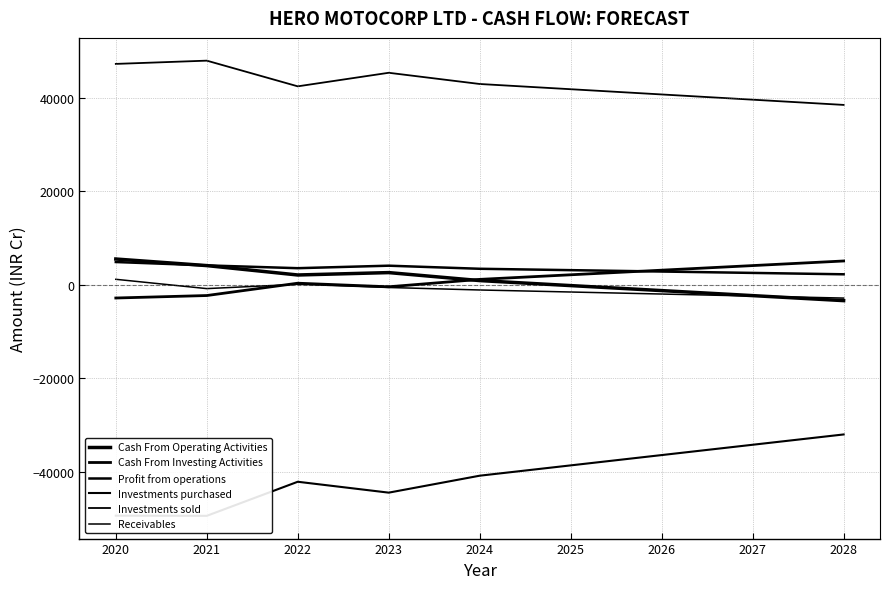

What is the total value across all series at 2027?

7338.2